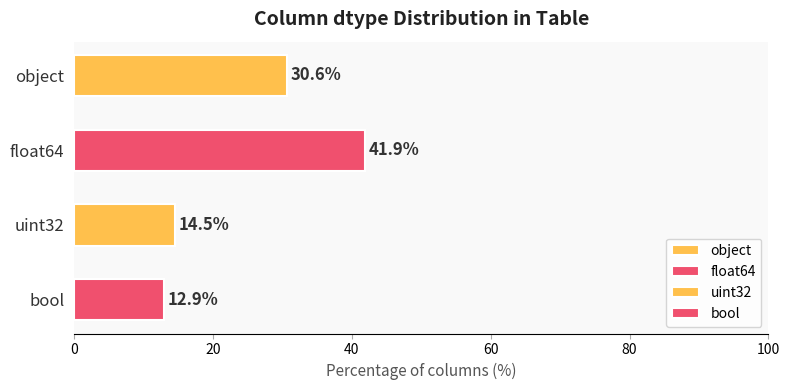

How many bars are there in total?

4